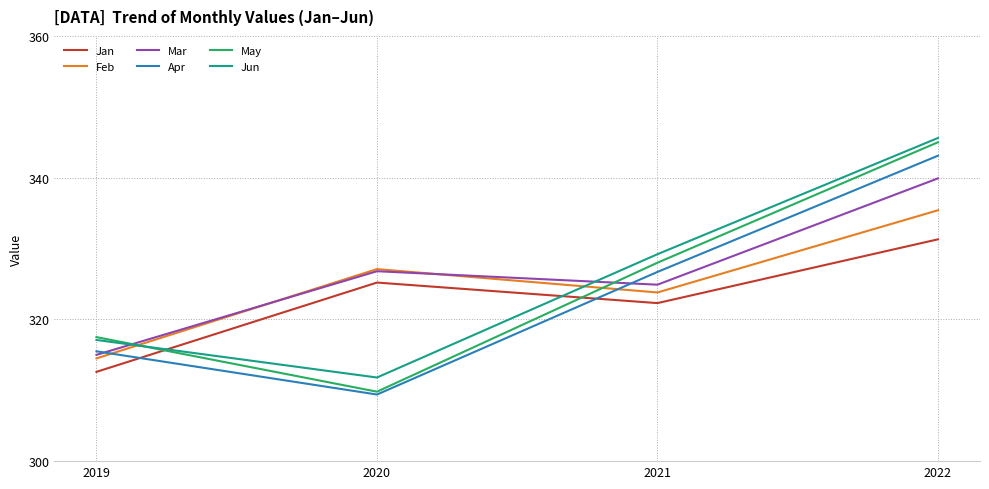

Is it true that Apr equals 315.5 at 2019?

True